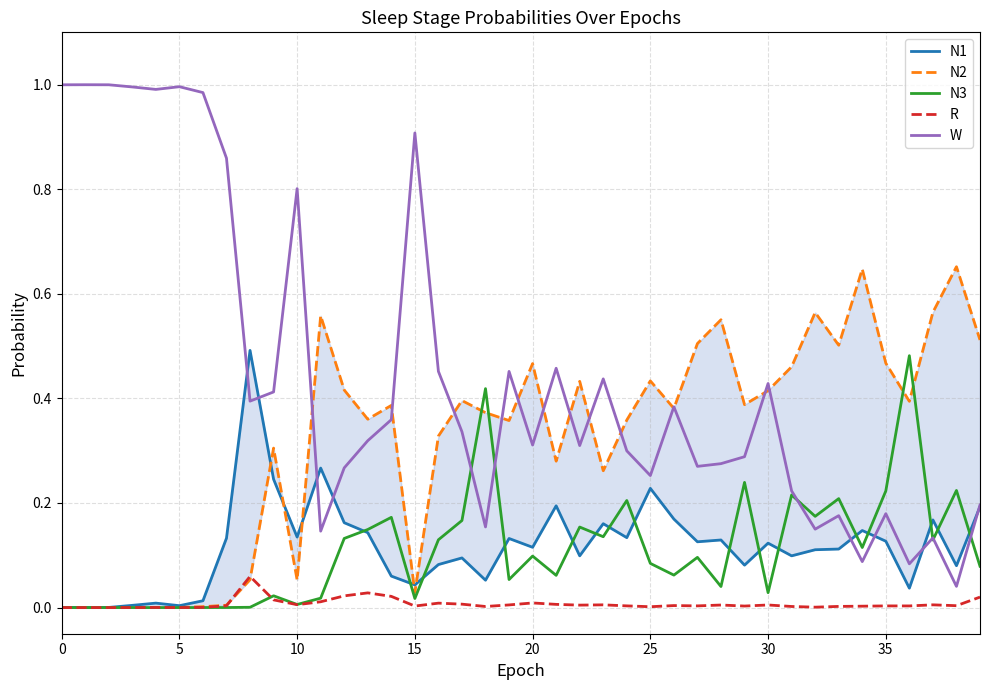

Rank the series at 37 from lowest to highest value.

R, N3, W, N1, N2